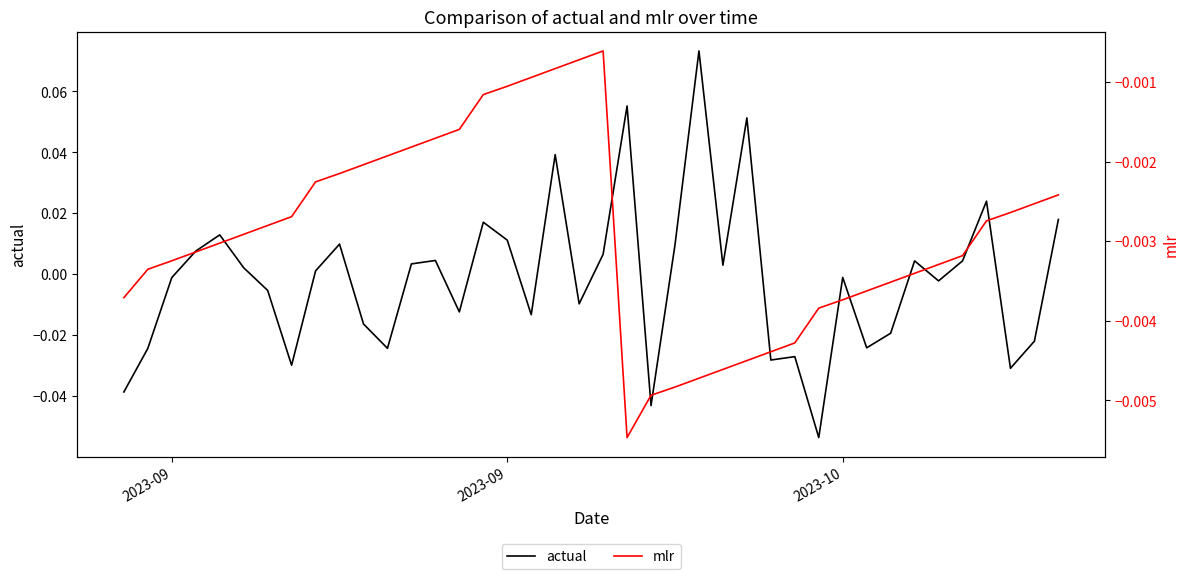

What are all the series names shown in the legend?

actual, mlr